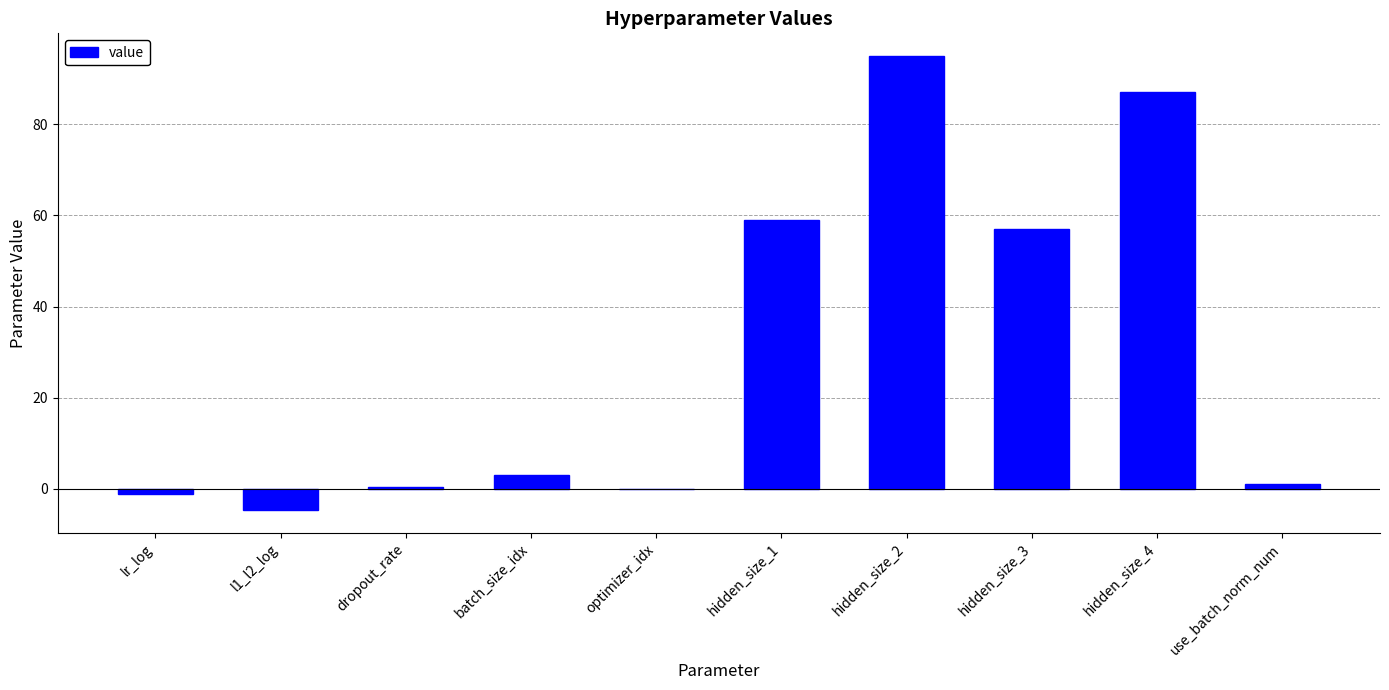

What value does the data have at hidden_size_1?

59.0